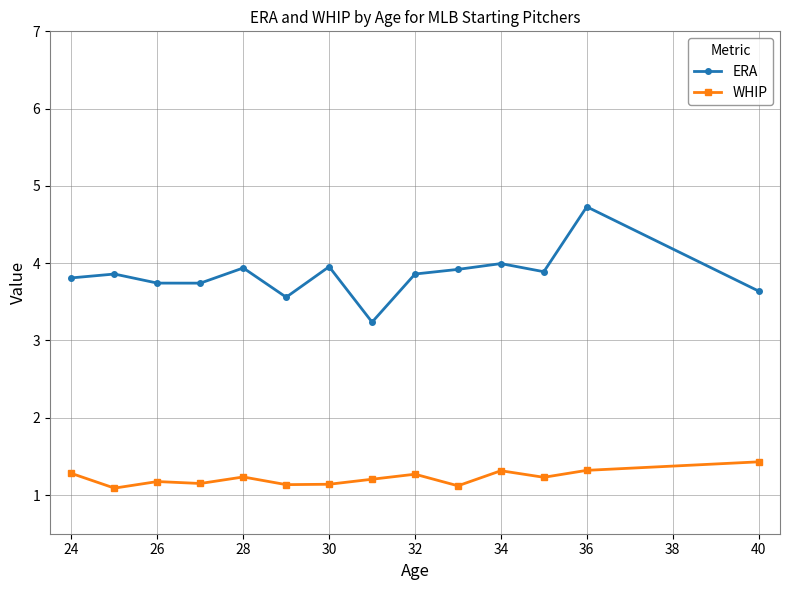

How many WHIP values are between 1 and 2?

14